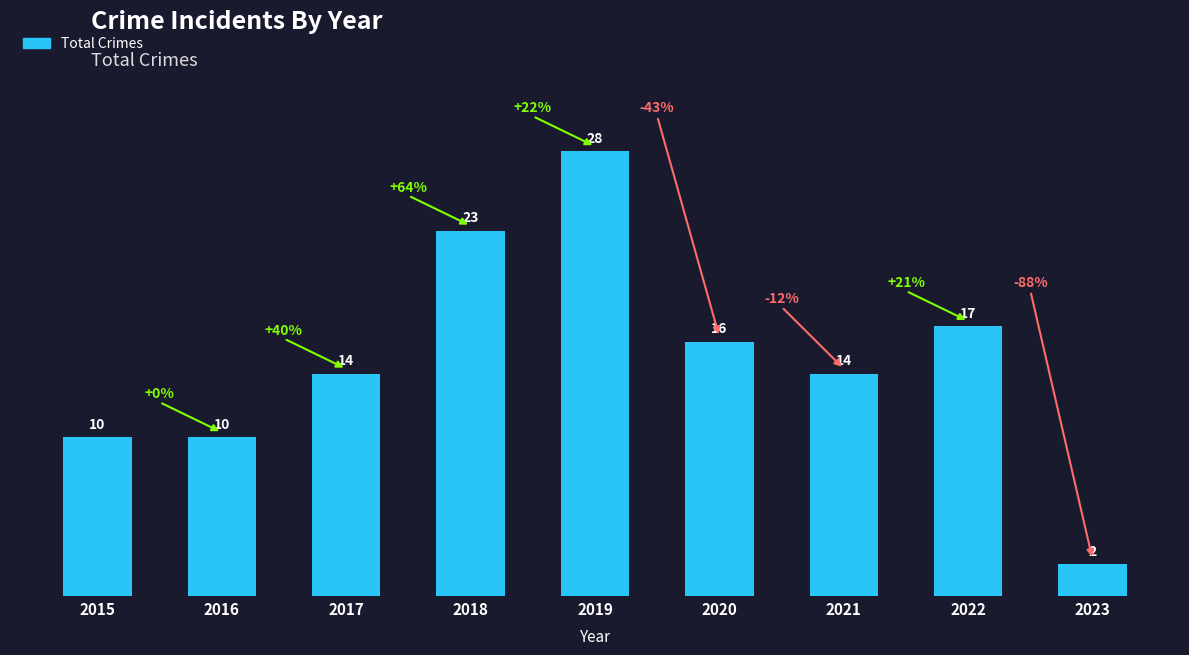

Which has a higher value, 2017 or 2016?

2017